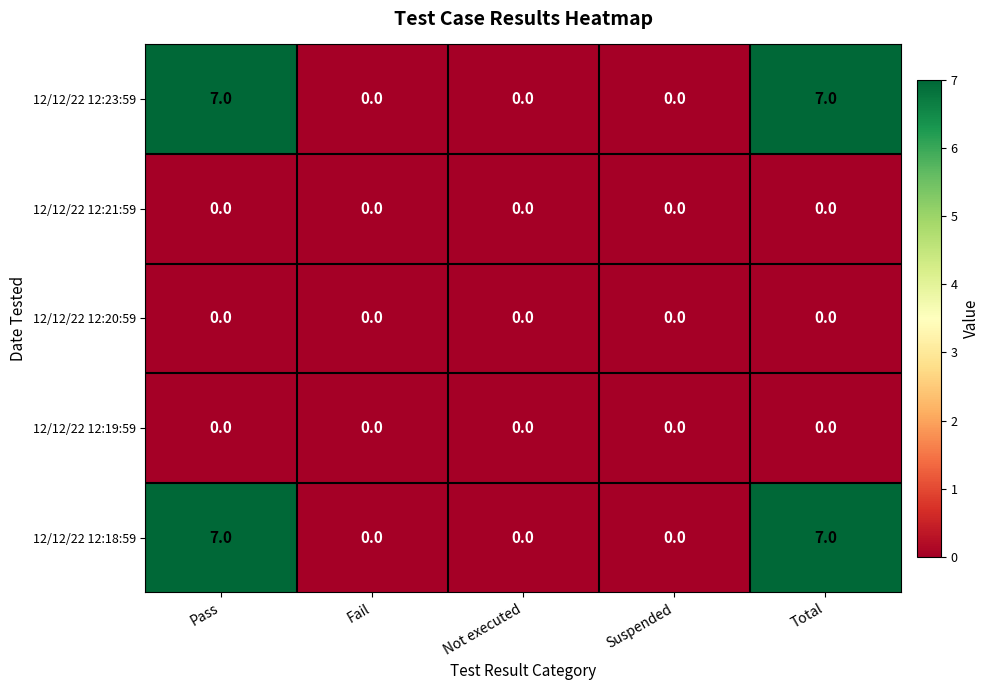

The 12/12/22 12:18:59 series shows 0 at Fail. True or false?

True